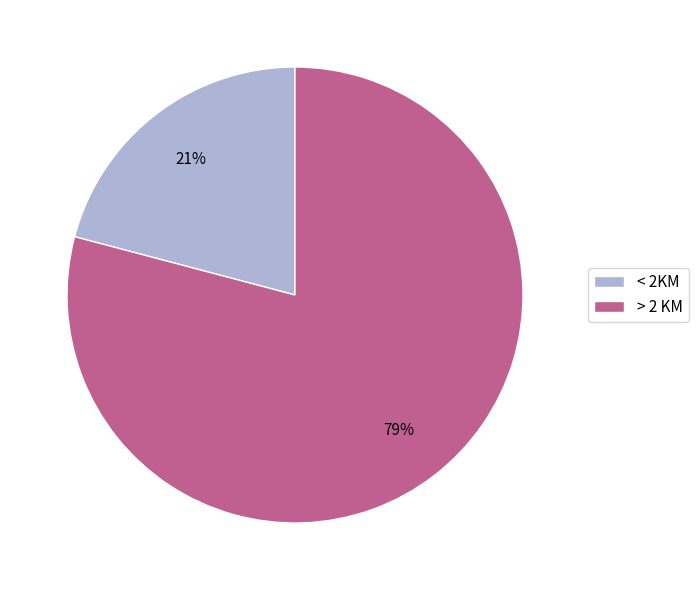

To the nearest percent, what is the difference between the > 2 KM and < 2KM slice percentages?

58%